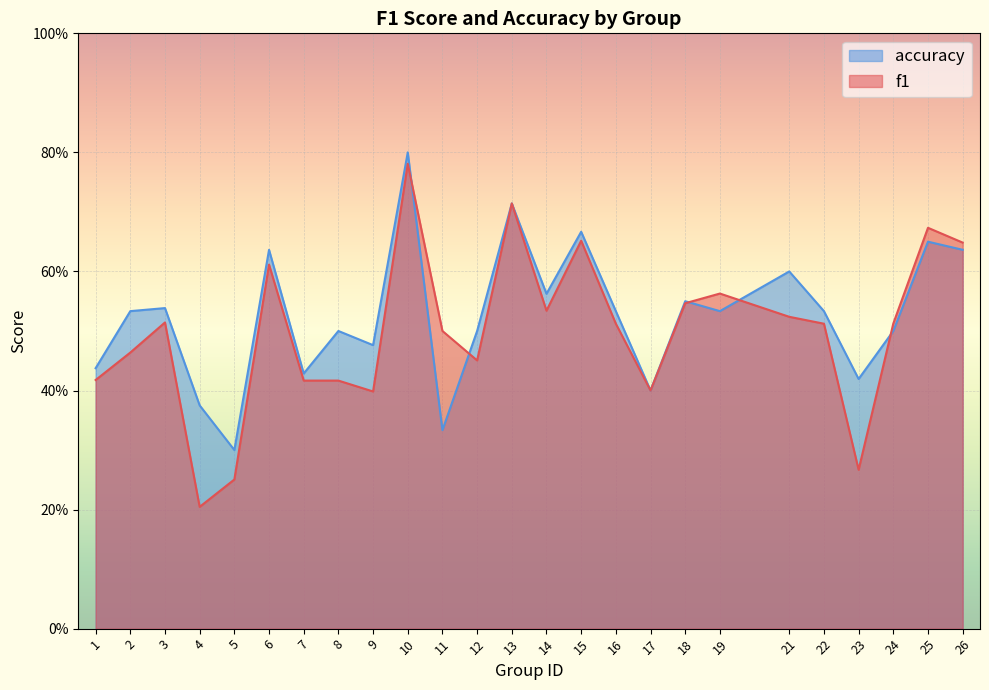

True or false: f1 has more than 2 points higher than both neighbors.

True